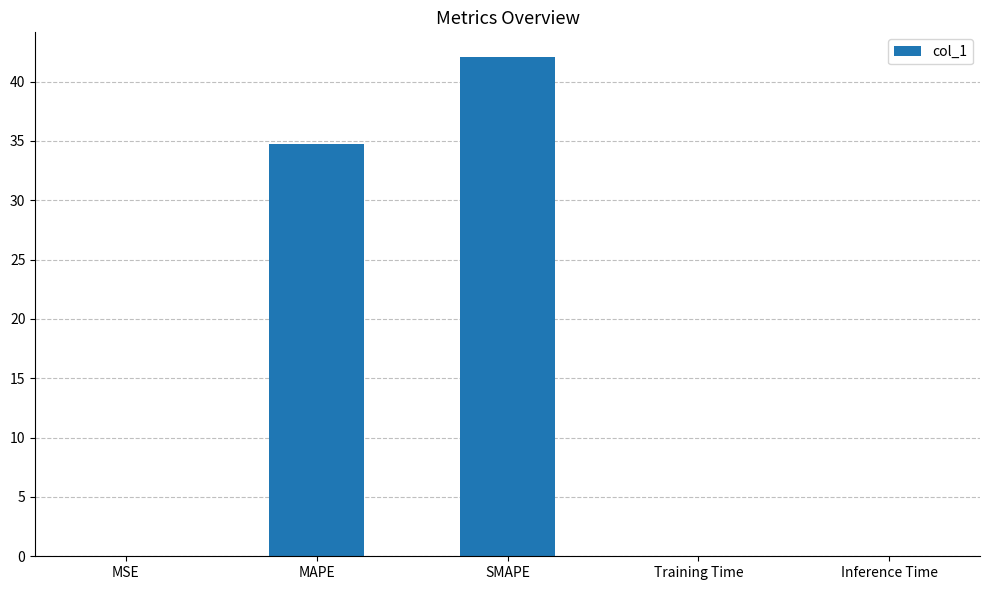

Is it true that the value at MAPE is 34.7?

True